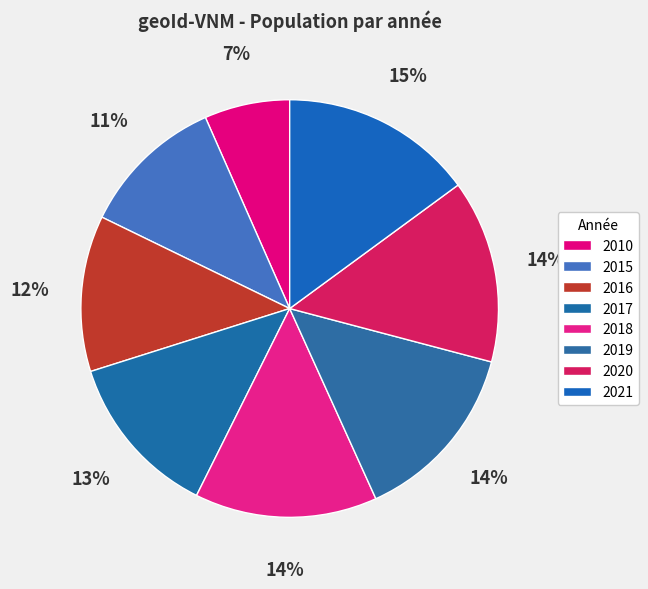

How many slices are in this pie chart?

8